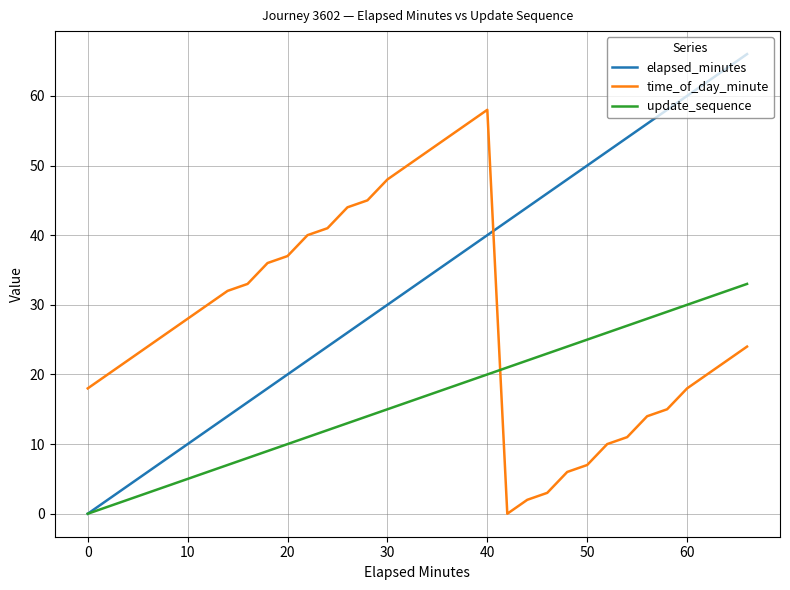

How many times do time_of_day_minute and elapsed_minutes cross each other?

1